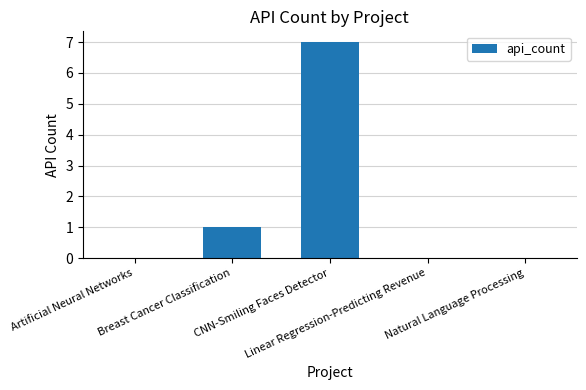

What is the greatest value displayed?

7